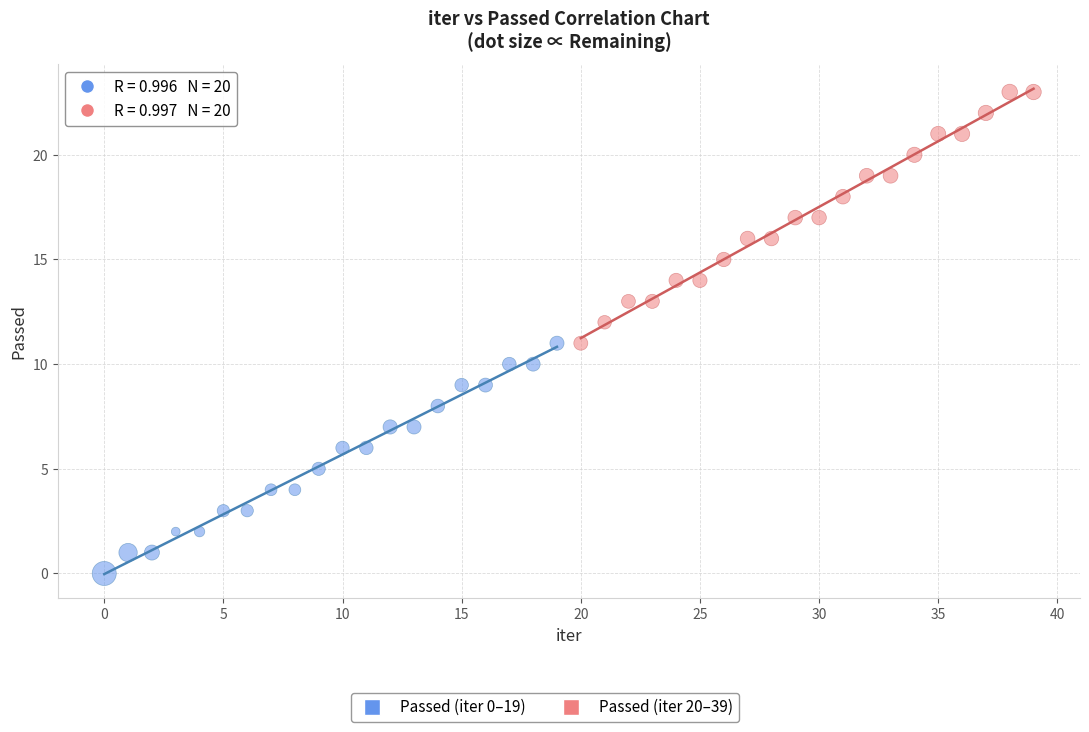

Which series contains the lowest Y value?

Passed (iter 0–19)